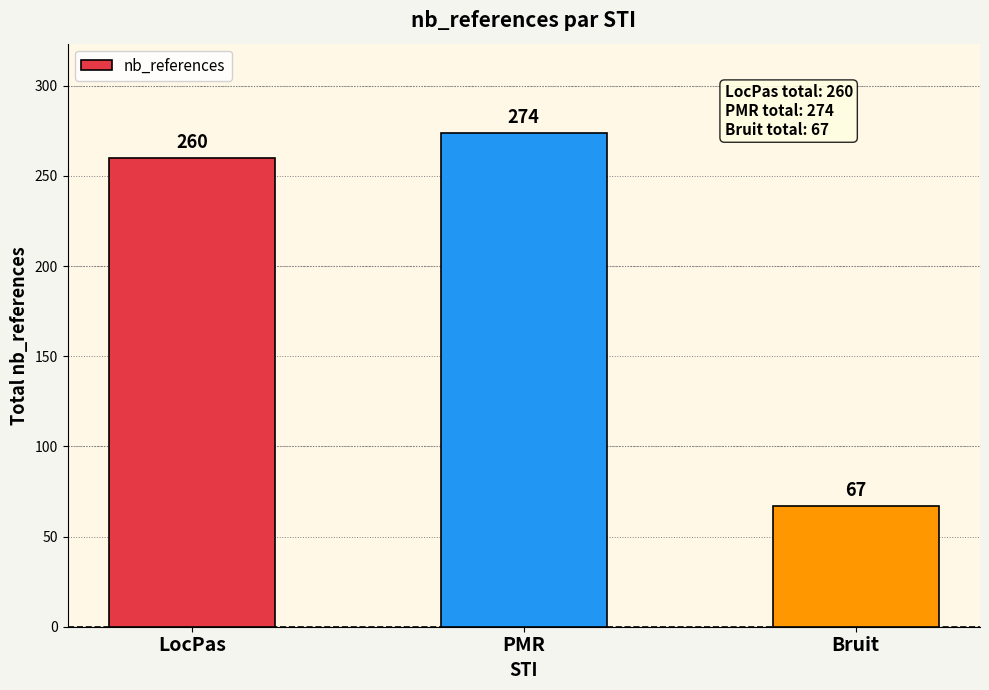

True or false: the data shows 341 at LocPas.

False